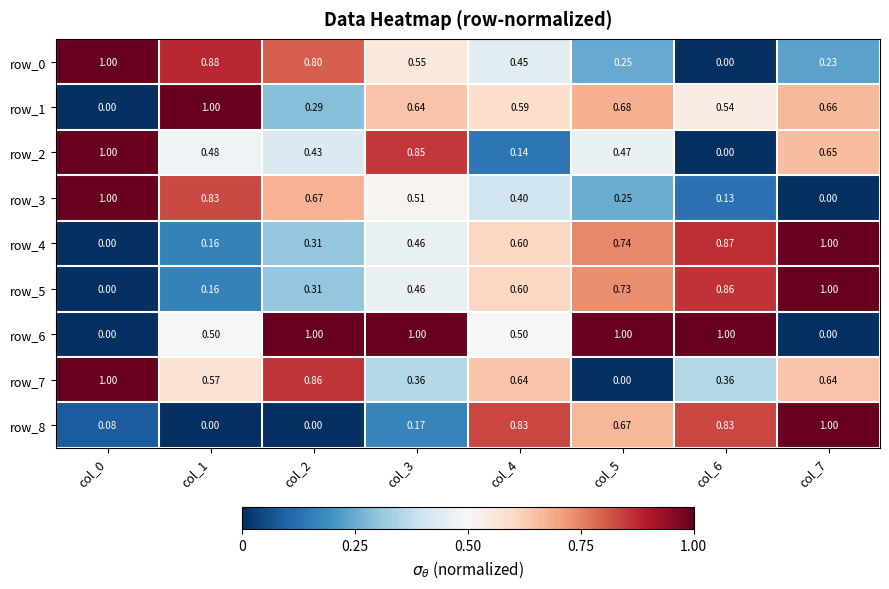

Is the value of row_6 at col_0 greater than the value of row_4 at col_4?

No